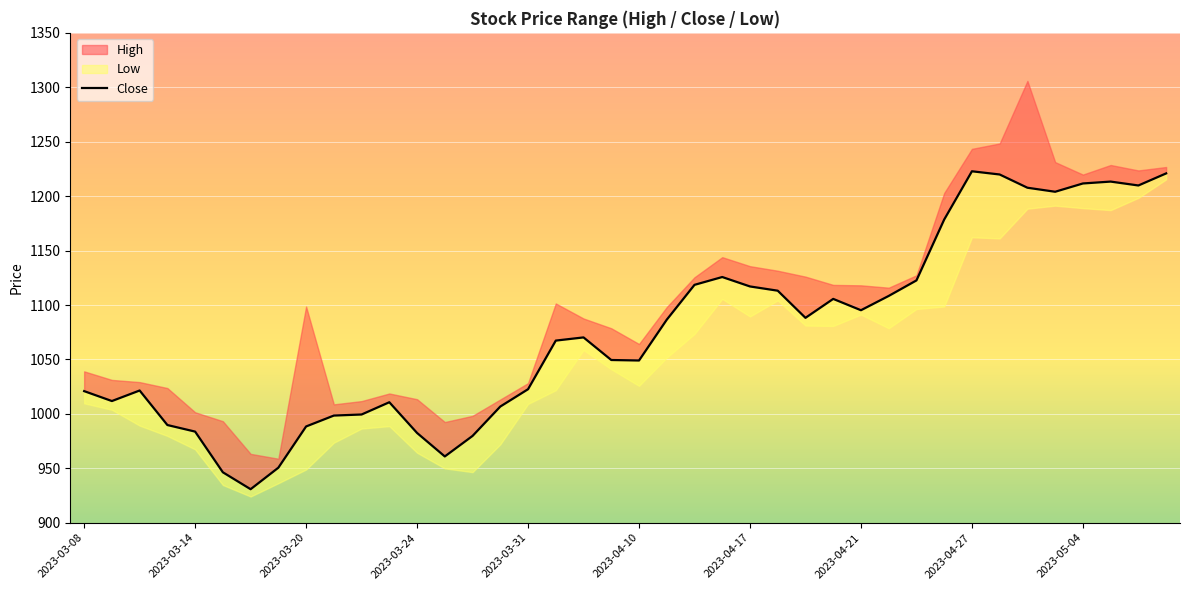

What is the difference between the values at 22 and 10?

119.1